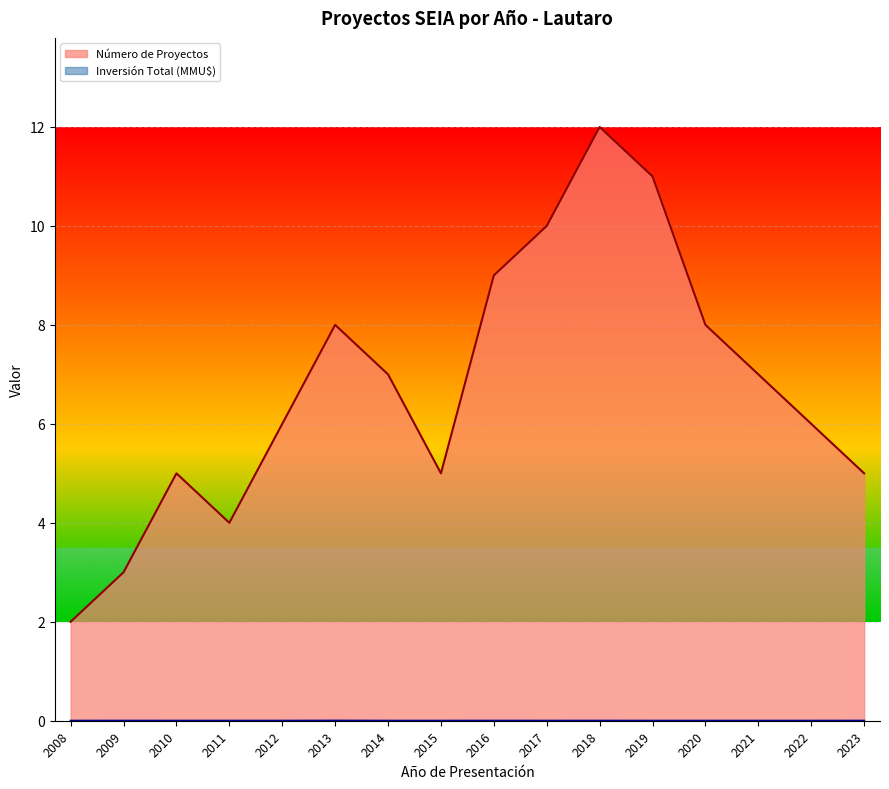

At which label does Número de Proyectos reach its minimum?

2008